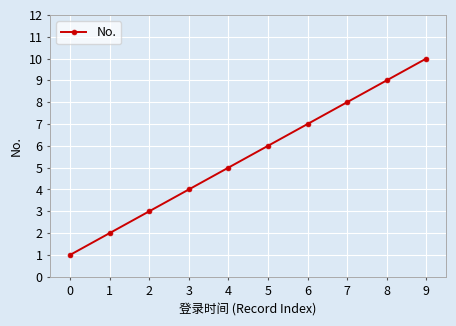

How many lines are shown in the chart?

1